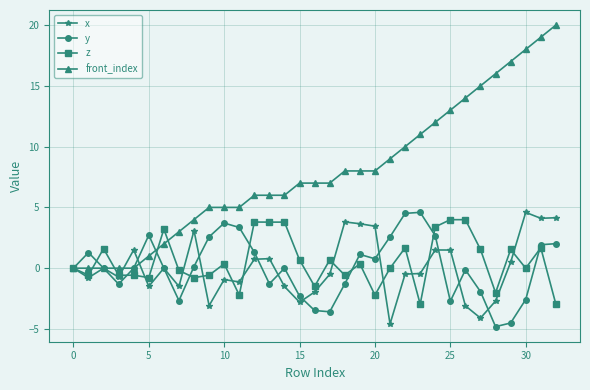

True or false: y has more than 0 points higher than both neighbors.

True